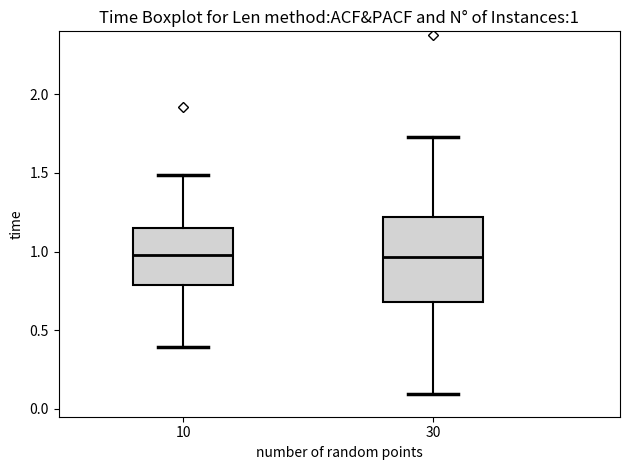

Comparing the boxes themselves (not the whiskers), which one is the tallest?

30